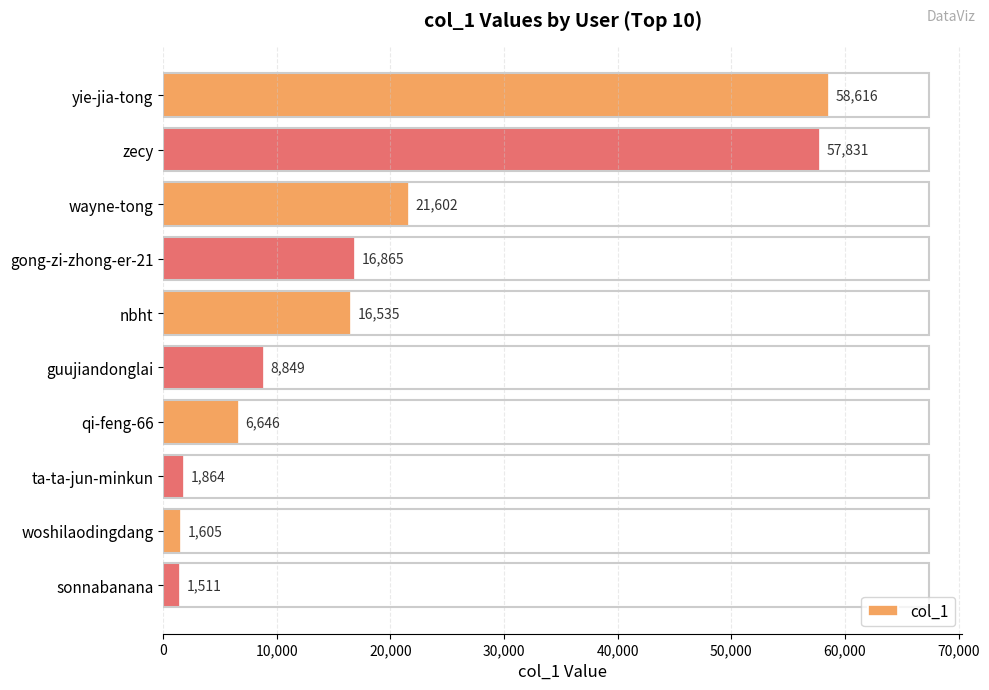

How many categories are shown in the chart?

10